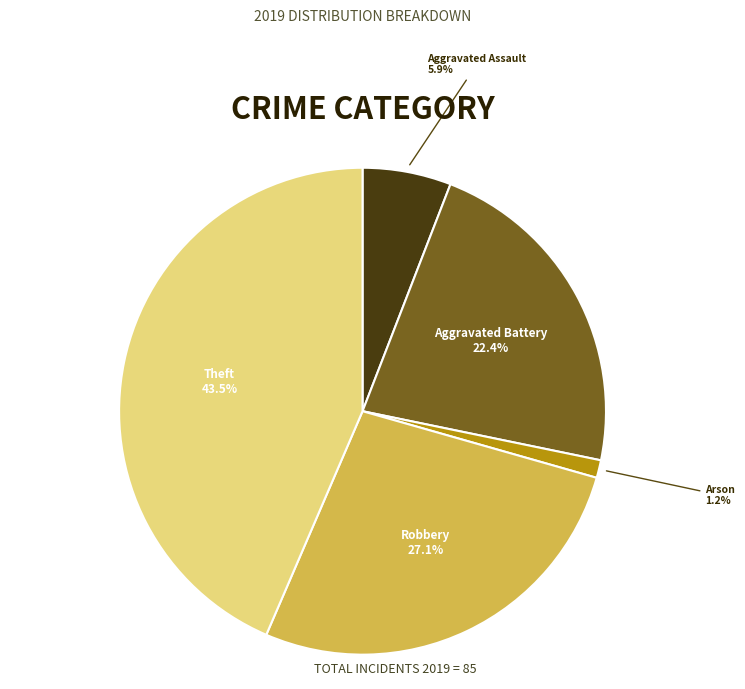

What is the smallest slice in the pie chart?

Arson